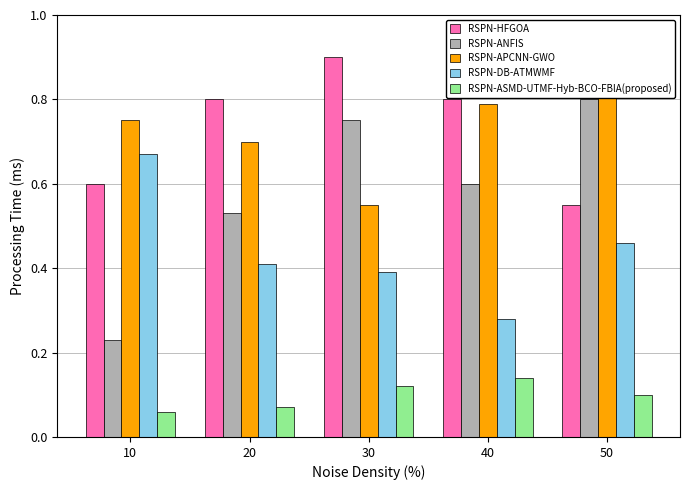

List the labels in order of RSPN-APCNN-GWO value, smallest first.

30, 20, 10, 40, 50